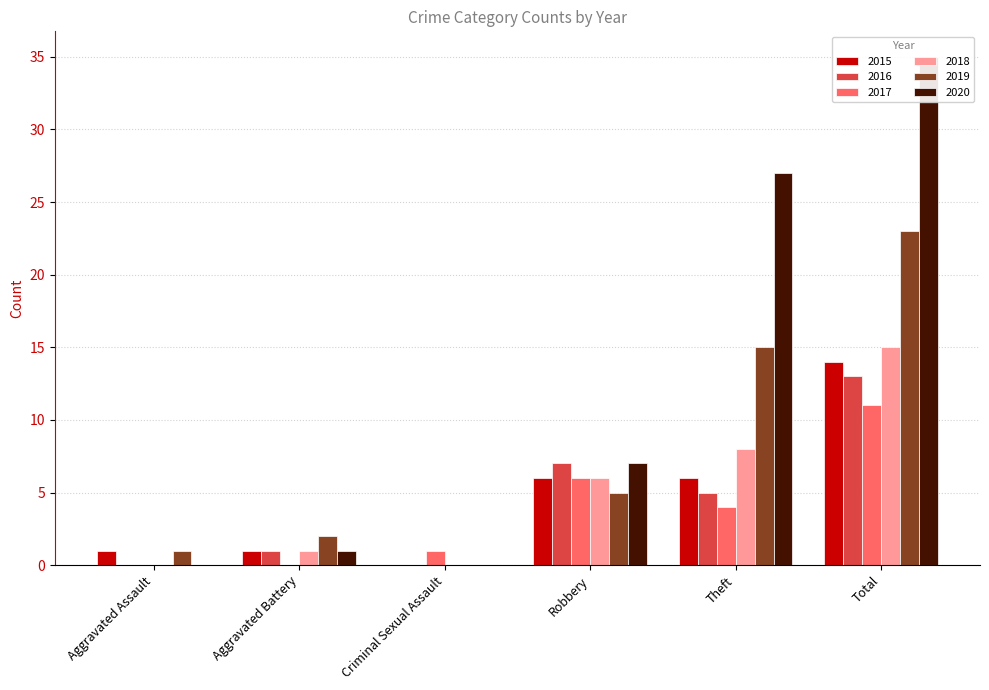

The 2015 series shows 3 at Theft. True or false?

False